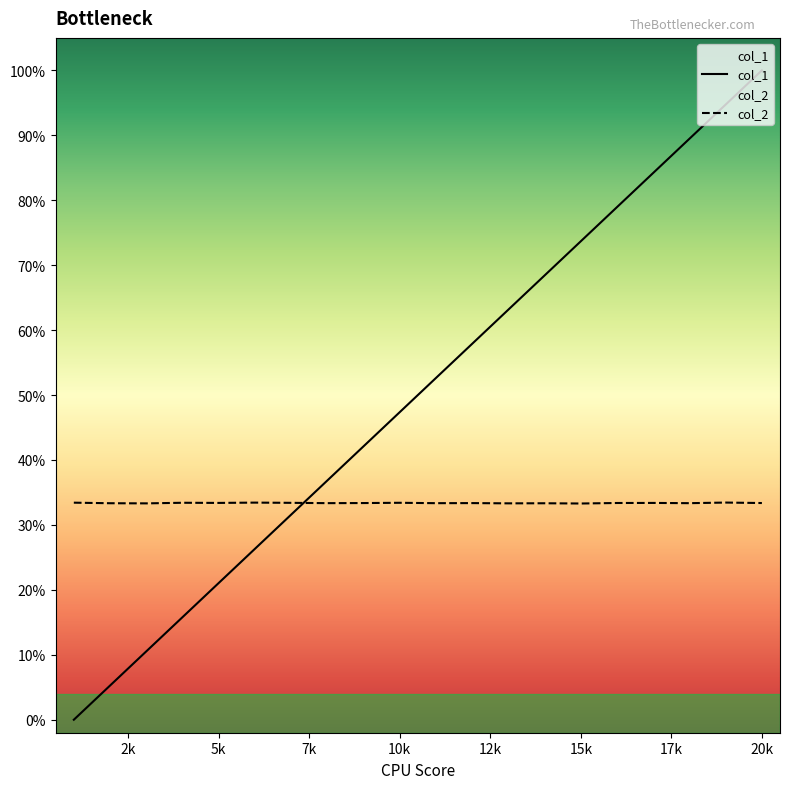

What is the total value across all series at 3?

0.4